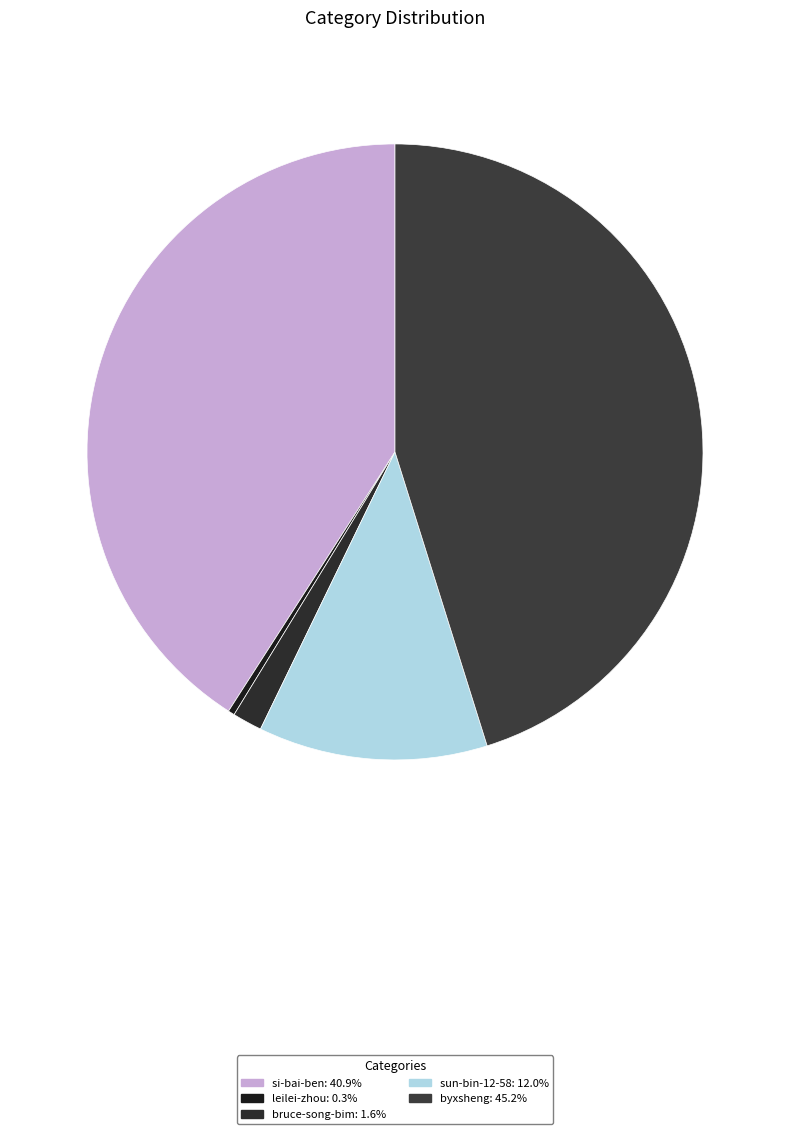

Approximately how many times larger is the value at si-bai-ben compared to byxsheng?

0.9